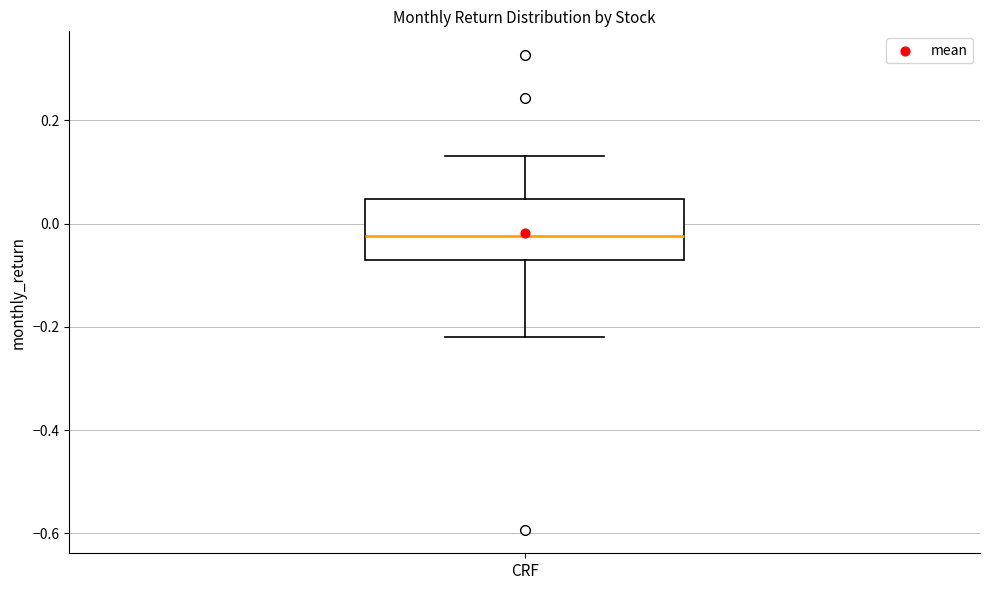

Where is the upper edge of the box for CRF on the y-axis? The values are not printed on the chart, so give them approximately, as read against the axis.

0.04